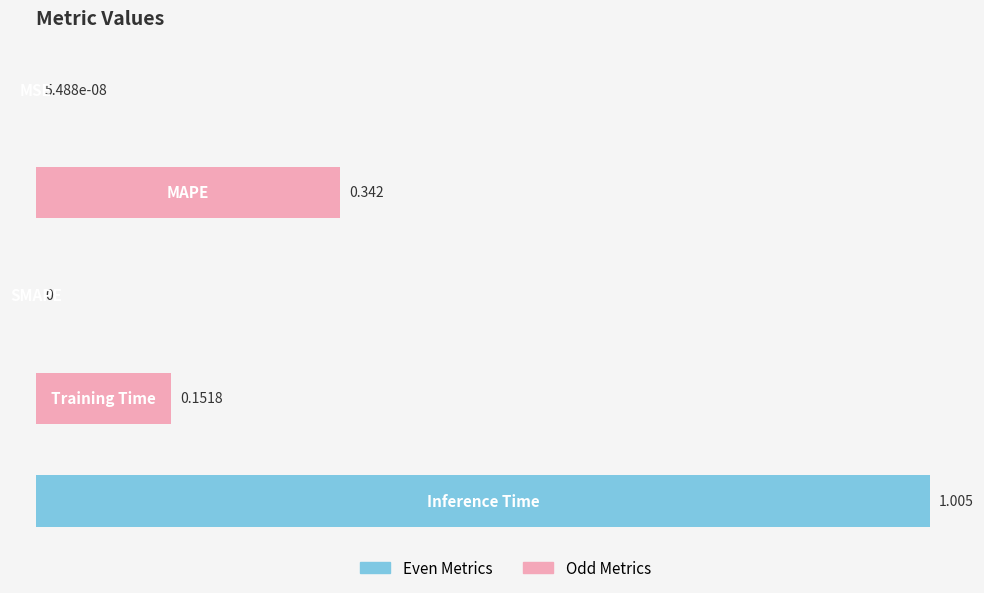

Are the bars horizontal?

Yes